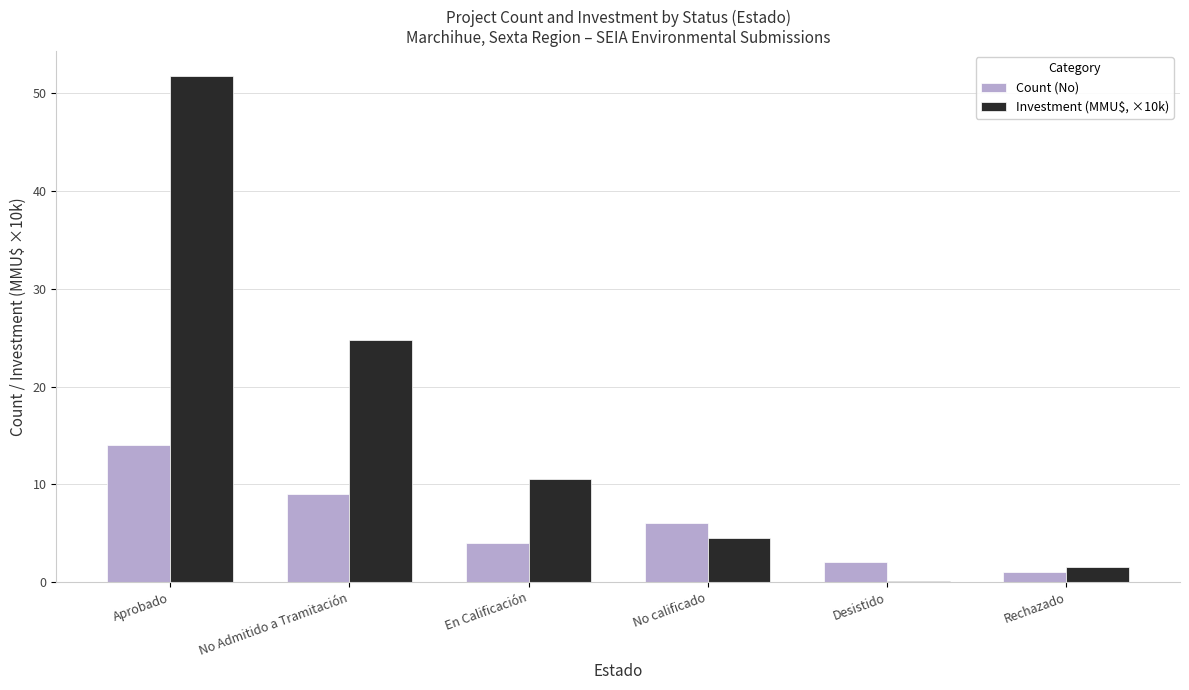

What value does the Count (No) series have at Aprobado?

14.0